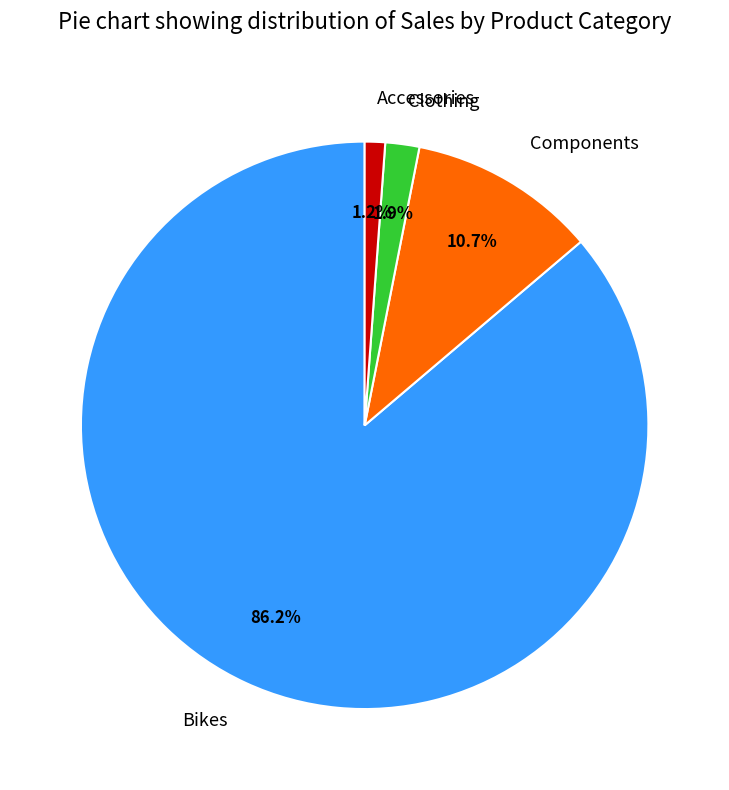

The Accessories slice represents 10% of the pie. True or false?

False